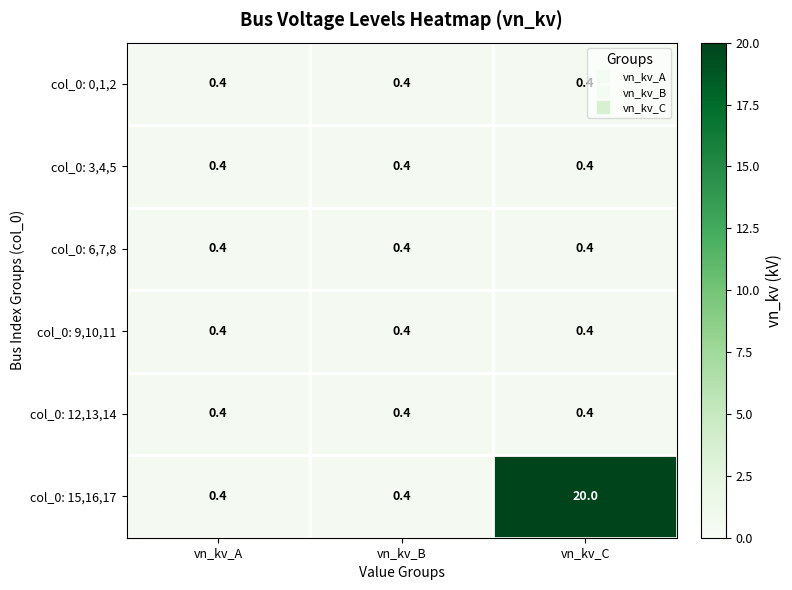

Reading right to left, what are all the values shown in this chart?

col_0: 0,1,2: 0.4	0.4	0.4
col_0: 3,4,5: 0.4	0.4	0.4
col_0: 6,7,8: 0.4	0.4	0.4
col_0: 9,10,11: 0.4	0.4	0.4
col_0: 12,13,14: 0.4	0.4	0.4
col_0: 15,16,17: 20.0	0.4	0.4